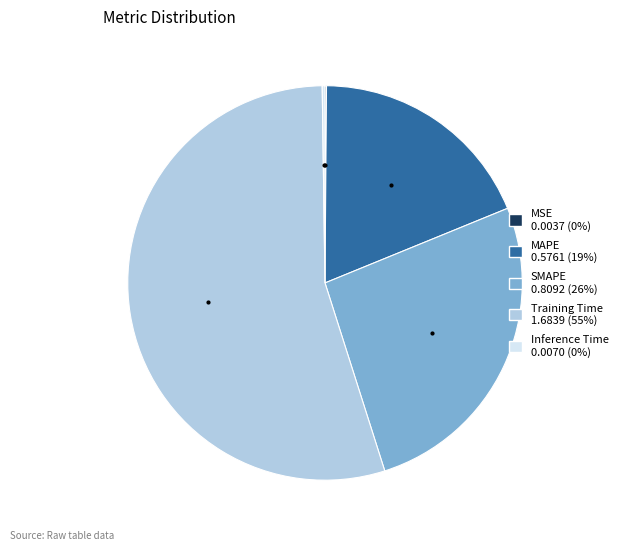

What is the largest slice in the pie chart?

Training Time